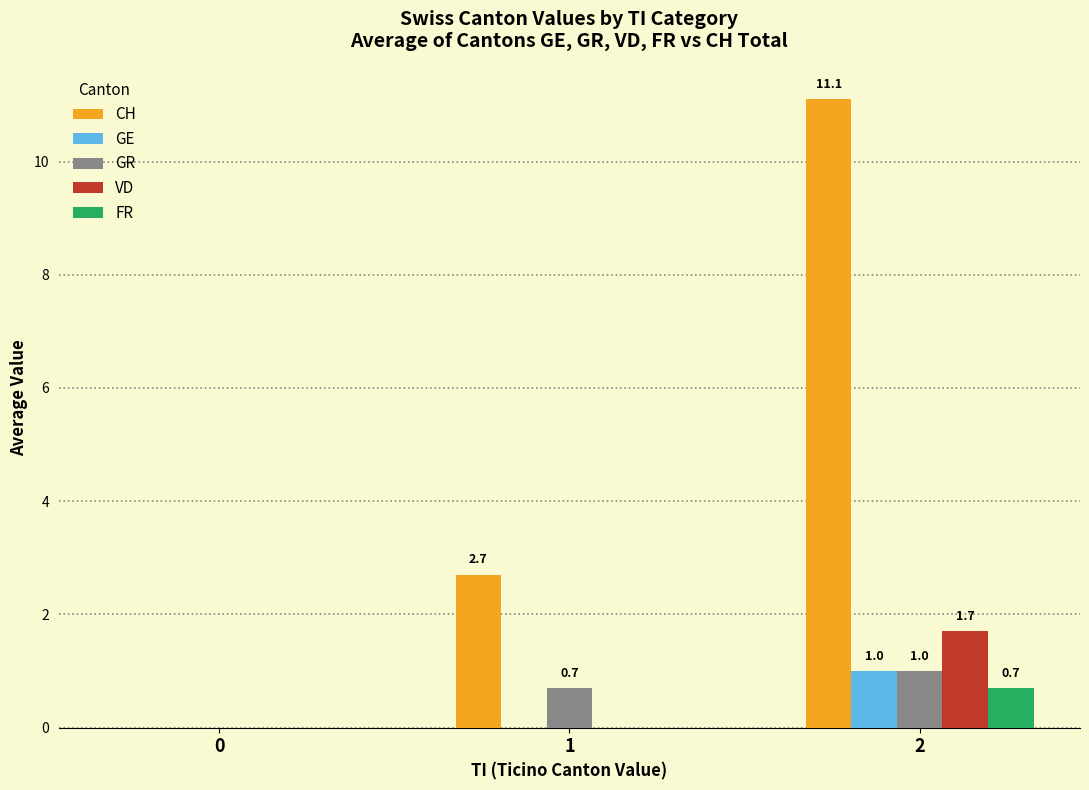

What is the average value of the CH series?

4.6